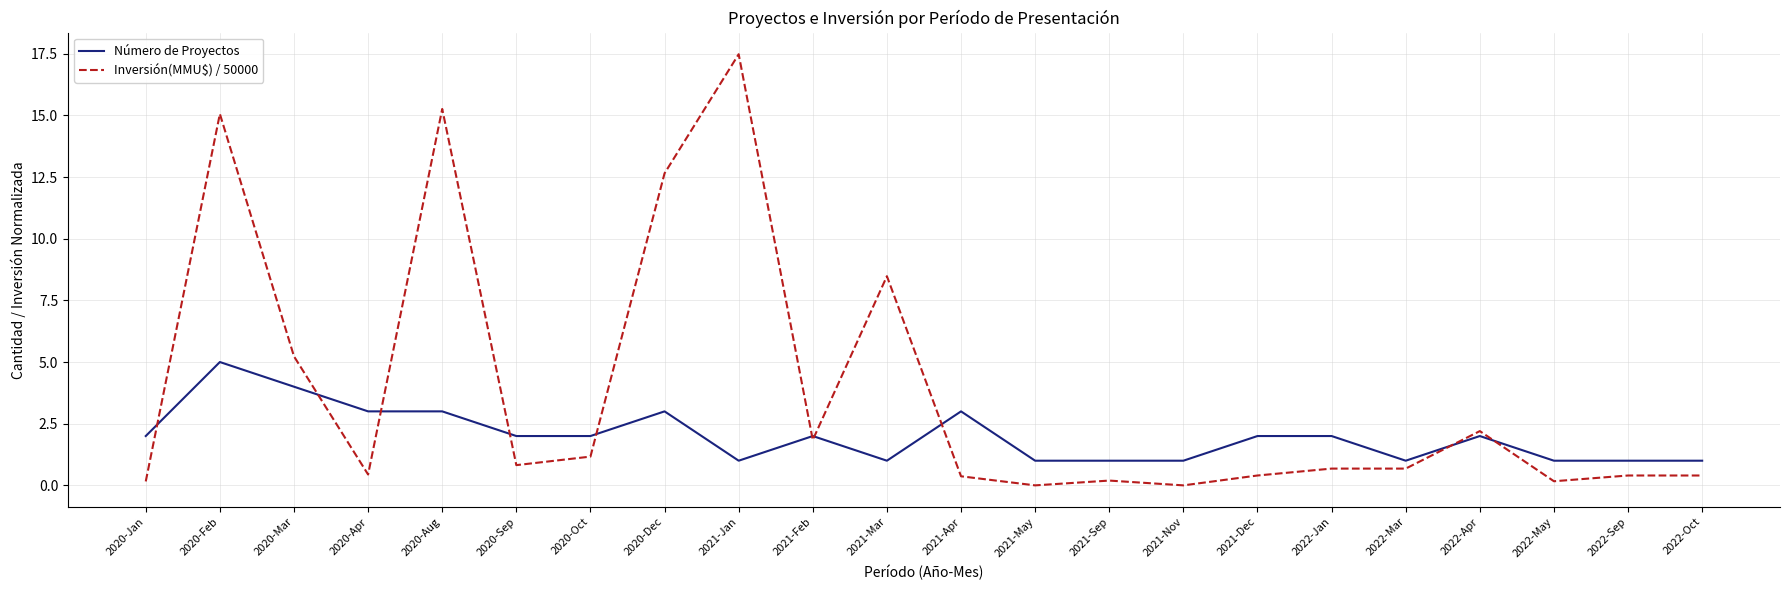

Is the value of Número de Proyectos at 2022-Sep greater than the value of Inversión(MMU$) / 50000 at 2020-Dec?

No